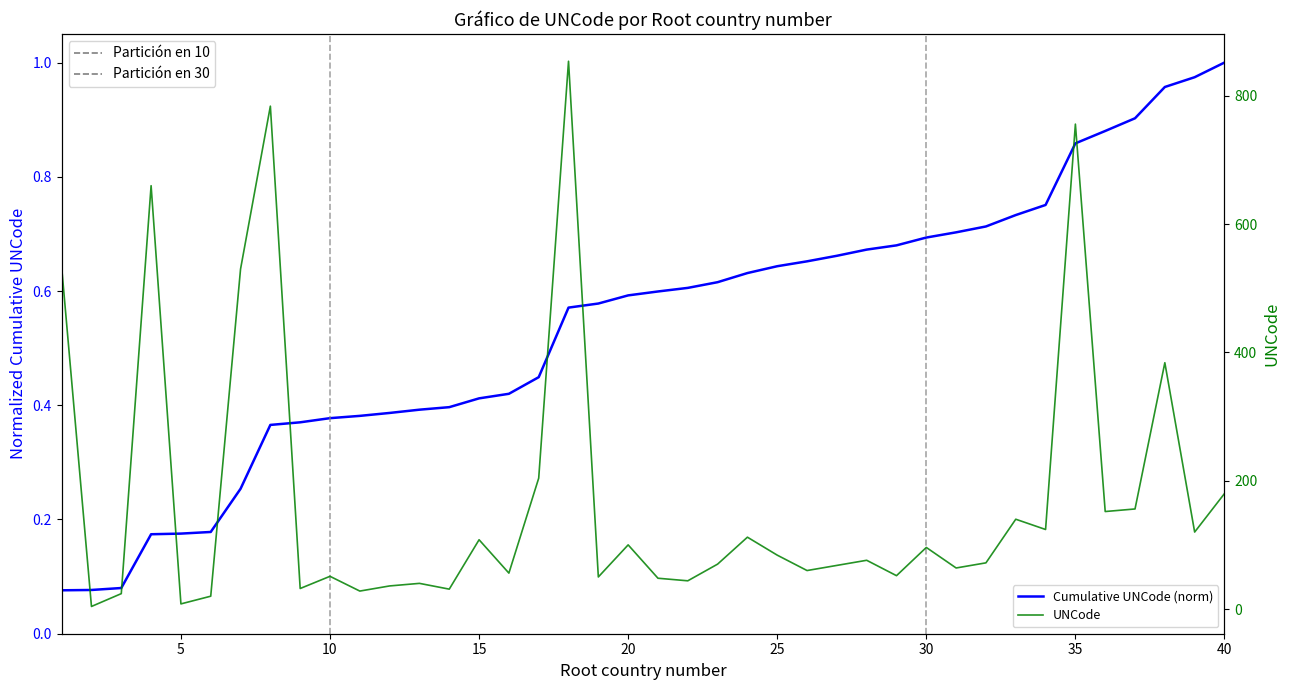

Rank the series by their maximum value, from highest to lowest.

UNCode, Cumulative UNCode (norm)